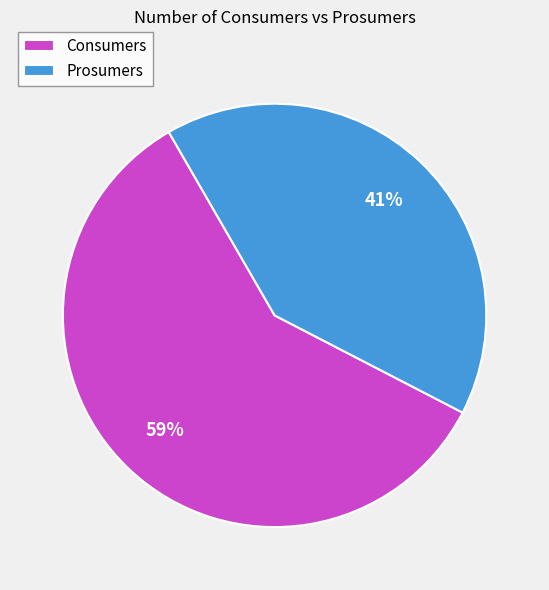

To the nearest percent, what is the difference between the largest and smallest slice percentages?

18%